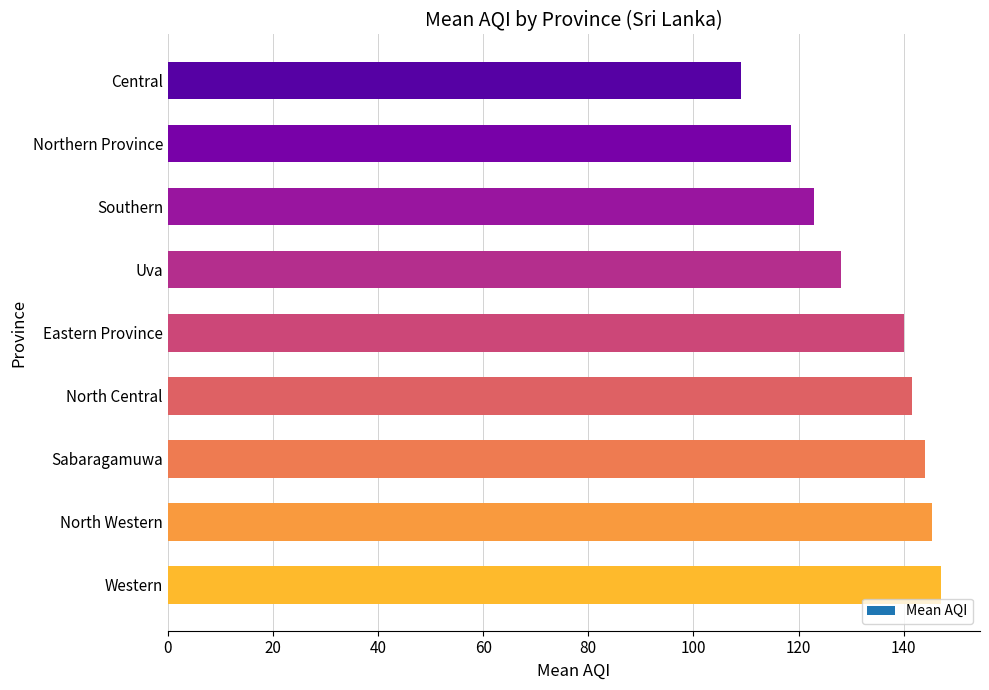

What is the difference between the values at North Central and North Western?

3.8